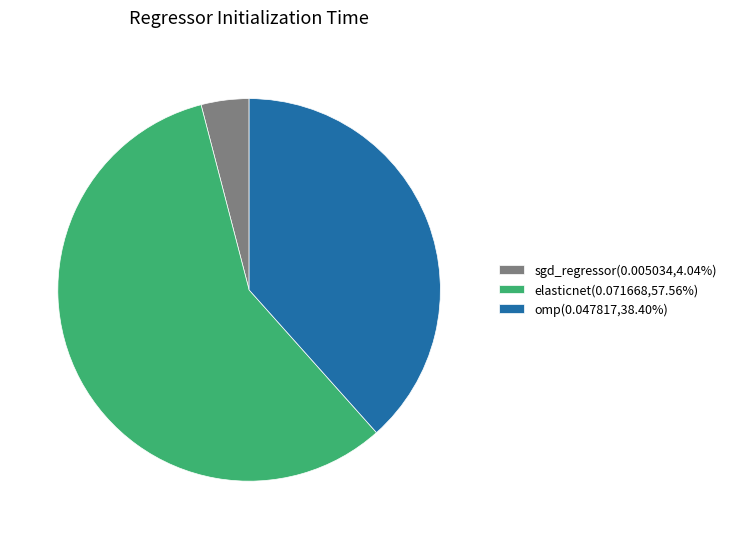

How many slices are in this pie chart?

3